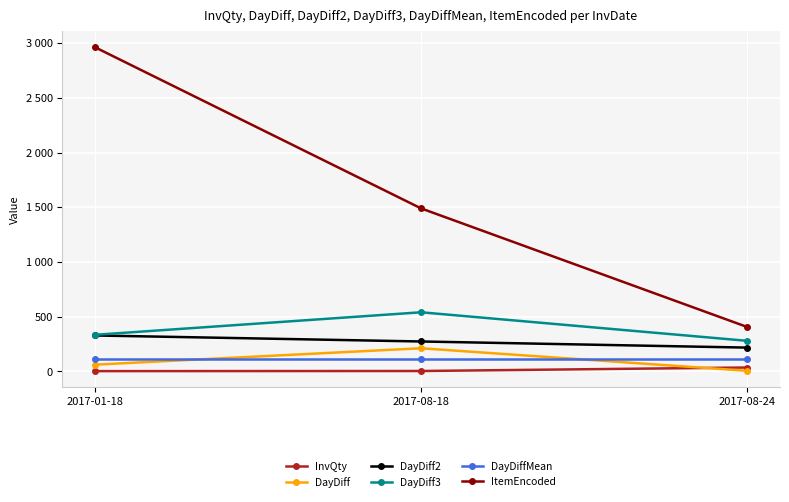

At which category does the chart reach its peak across all series?

2017-01-18